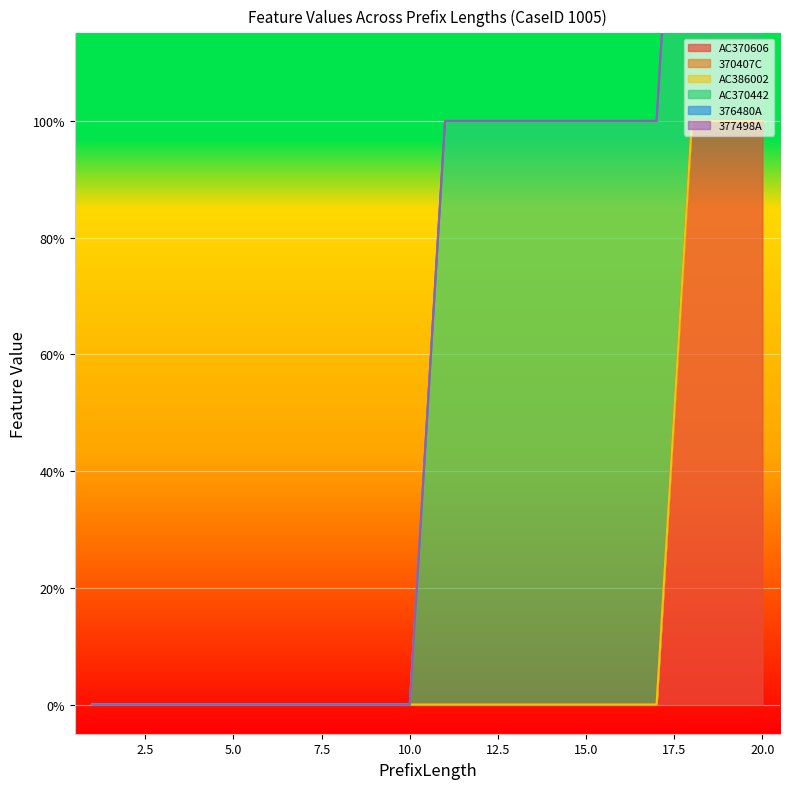

At which label is 376480A closest to 0?

1